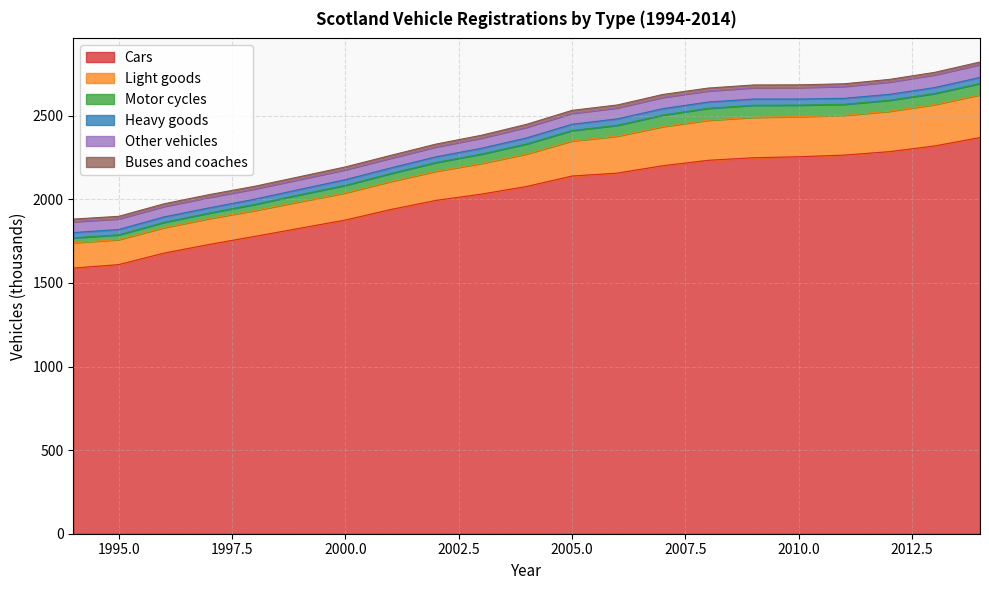

Reading left to right, extract all data points from this chart.

Cars: 1588.7	1609.4	1678.3	1730.2	1778.0	1826.9	1876.0	1938.8	1993.5	2031.0	2076.8	2139.2	2156.8	2200.8	2233.2	2248.5	2254.5	2264.4	2285.1	2319.2	2369.3
Light goods: 151.8	149.5	152.6	155.1	154.9	159.2	162.7	167.8	174.6	183.5	194.5	209.9	221.2	234.0	239.7	242.0	240.2	237.6	241.5	247.4	256.0
Motor cycles: 28.9	28.7	31.2	32.7	36.4	41.5	44.7	47.4	51.9	55.8	59.7	62.1	64.5	68.8	71.3	72.0	68.6	66.2	65.7	66.0	67.3
Heavy goods: 31.7	31.7	32.4	31.2	31.1	32.0	34.0	33.6	34.1	34.9	36.4	37.7	38.5	38.4	37.6	37.2	36.4	35.6	35.4	35.7	36.4
Other vehicles: 65.2	63.5	62.7	62.6	61.6	59.7	59.4	58.3	59.3	60.7	63.7	65.2	65.8	67.4	66.2	67.5	68.7	71.2	73.8	75.7	77.0
Buses and coaches: 15.6	15.4	15.9	16.4	15.9	16.5	16.8	16.8	16.9	17.1	17.6	17.8	17.5	17.5	17.2	16.7	16.3	15.9	15.6	15.3	15.3